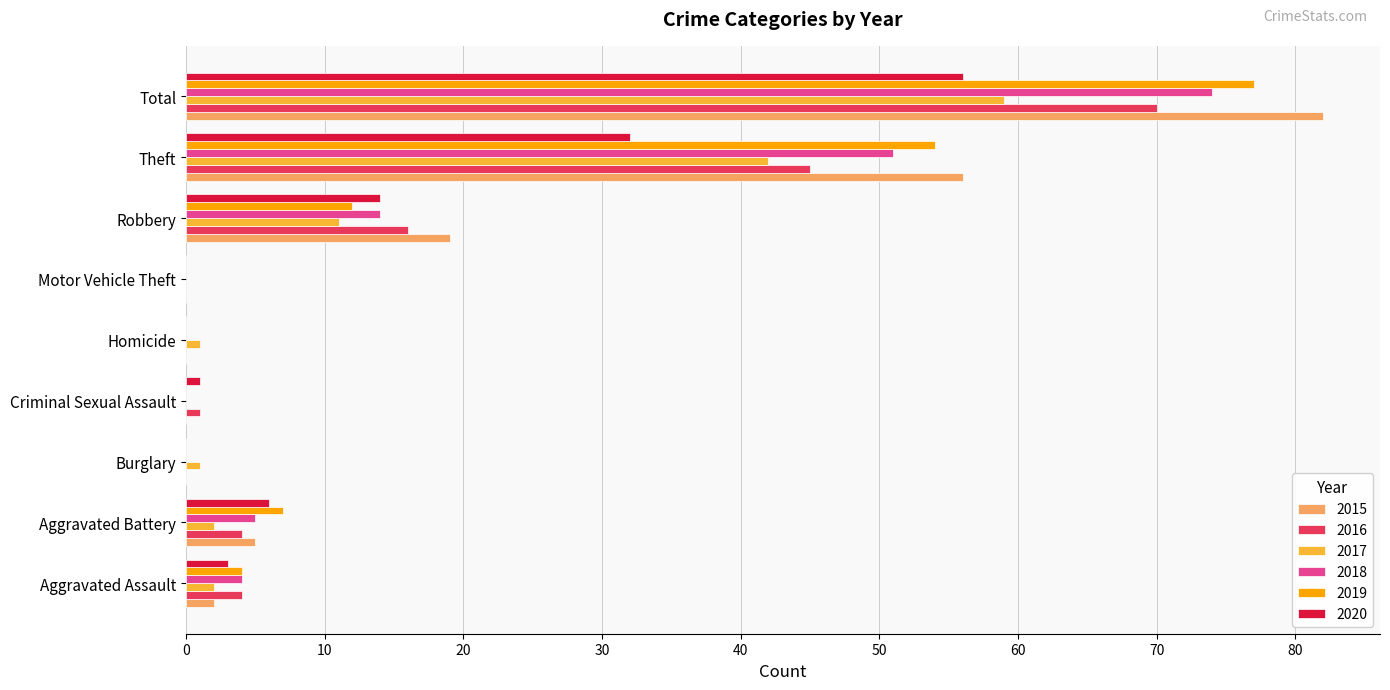

The 2015 series shows -47 at Criminal Sexual Assault. True or false?

False